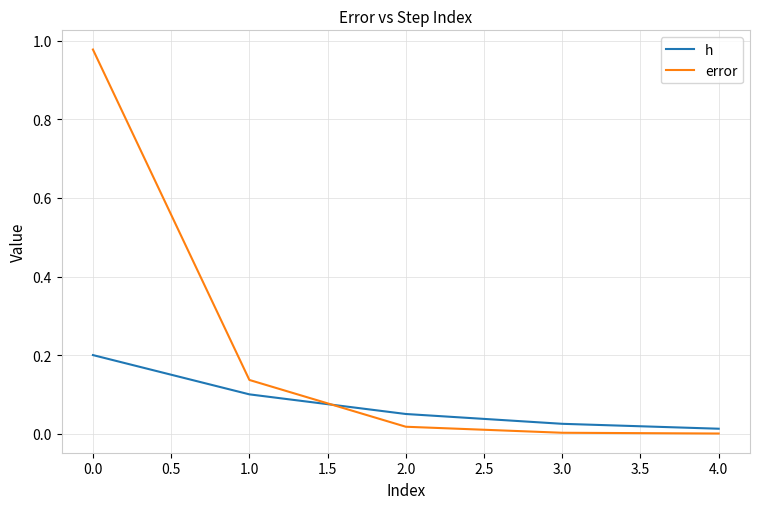

Which series has the widest spread of values?

error